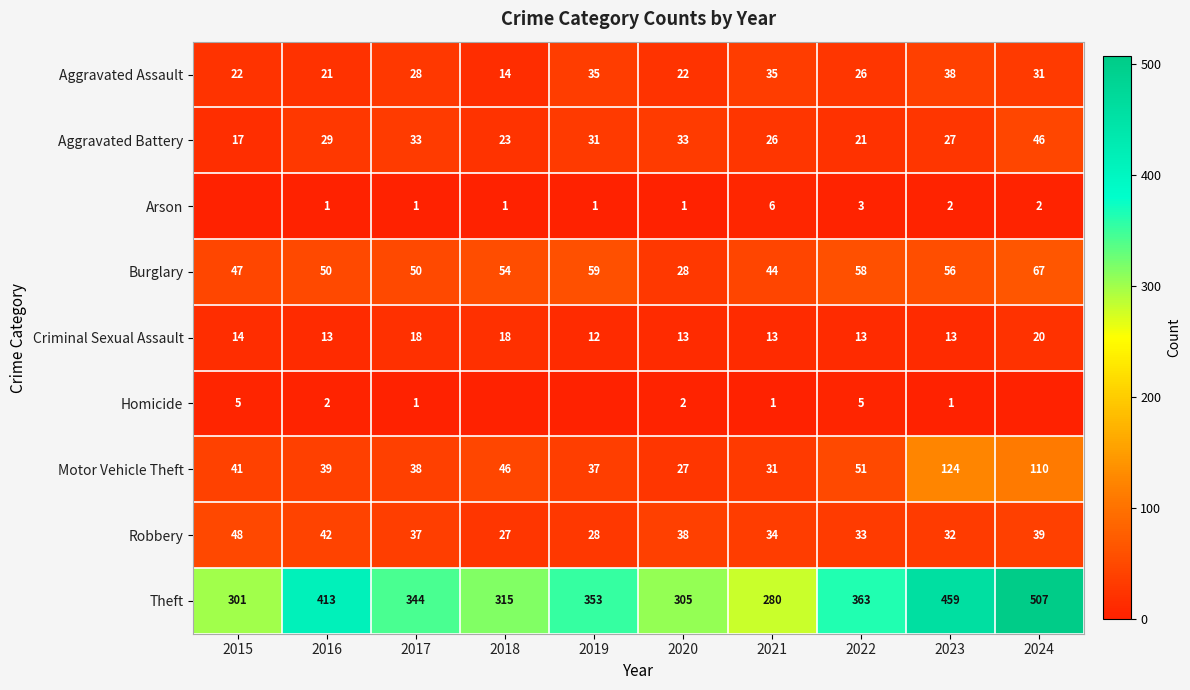

Where does the Criminal Sexual Assault series first go above 13?

2015